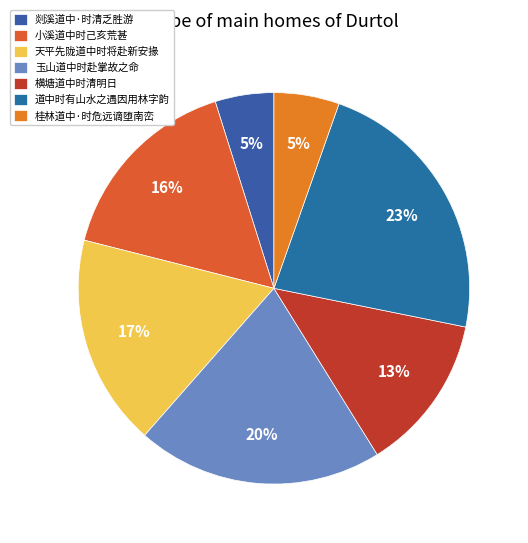

Count the number of slices in the pie.

7